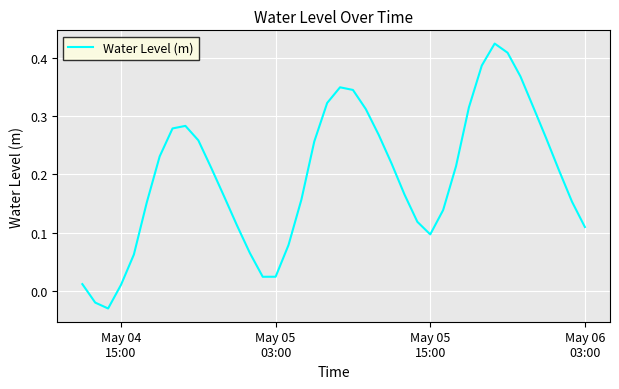

What is the difference between the maximum and minimum values?

0.5